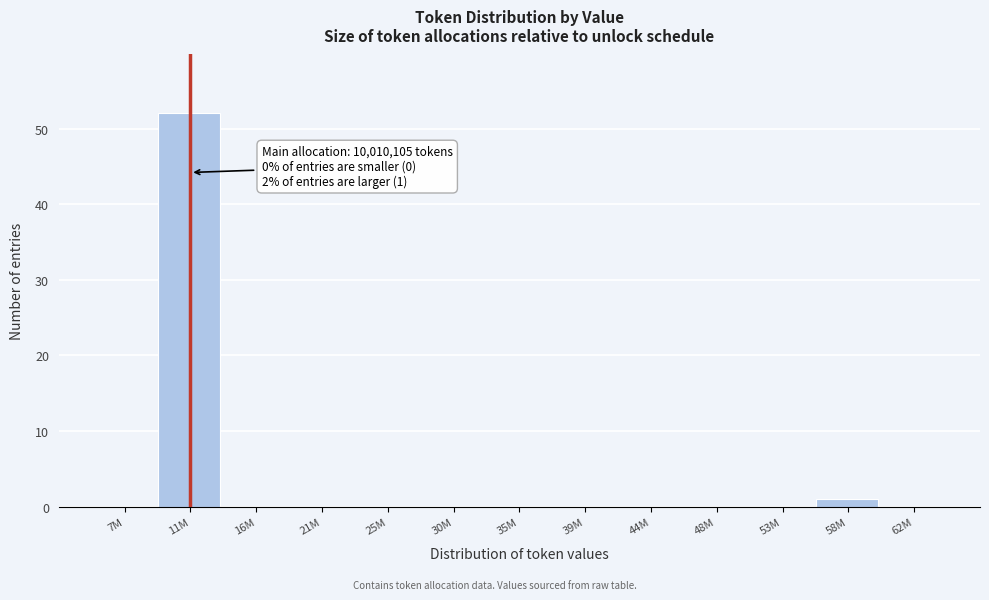

Reading left to right, list all the values displayed in this chart.

7M=0	11M=52	16M=0	21M=0	25M=0	30M=0	35M=0	39M=0	44M=0	48M=0	53M=0	58M=1	62M=0